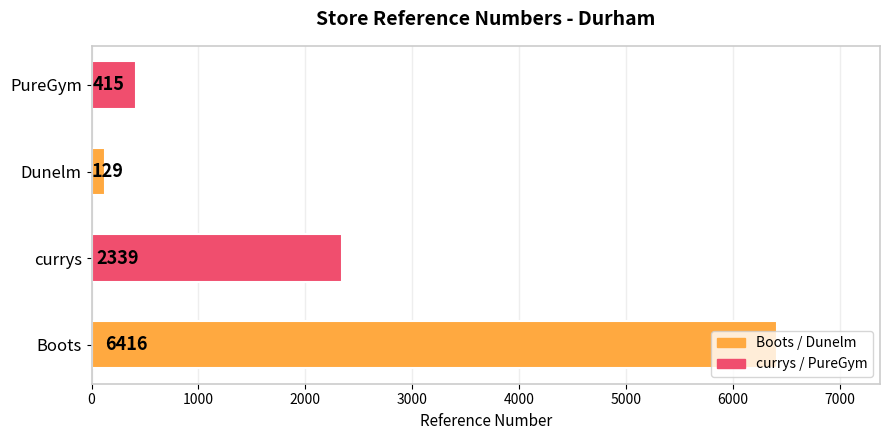

Rank the categories by value from lowest to highest.

Dunelm, PureGym, currys, Boots